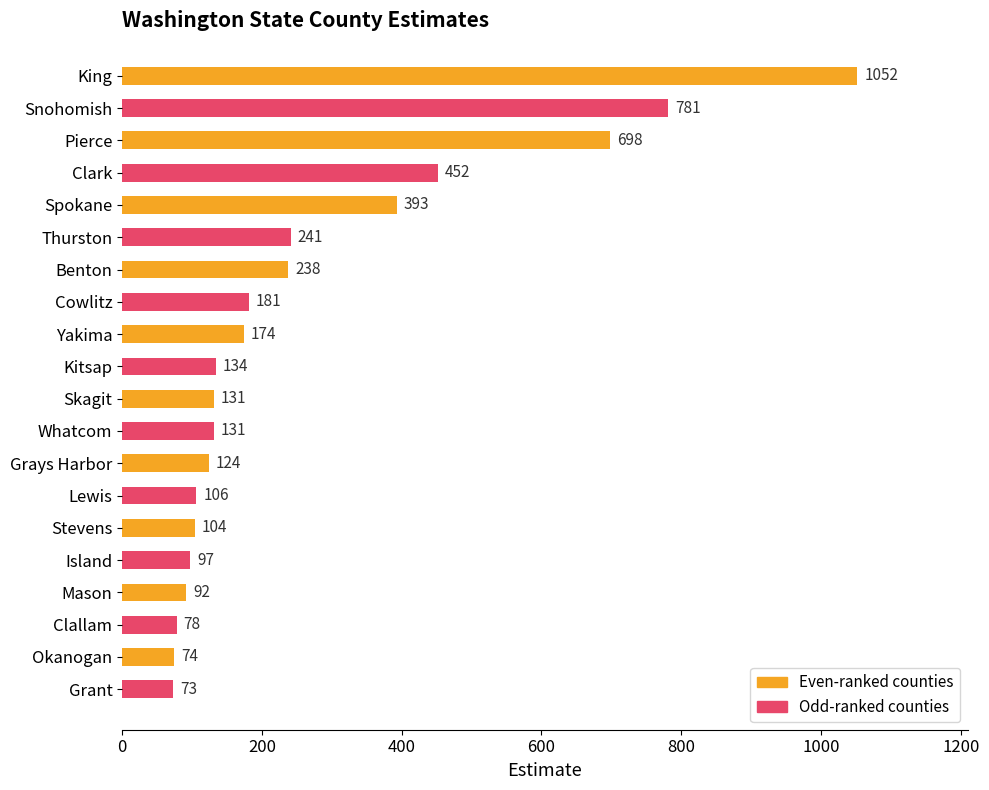

The chart shows a value of 124 at Grays Harbor. True or false?

True